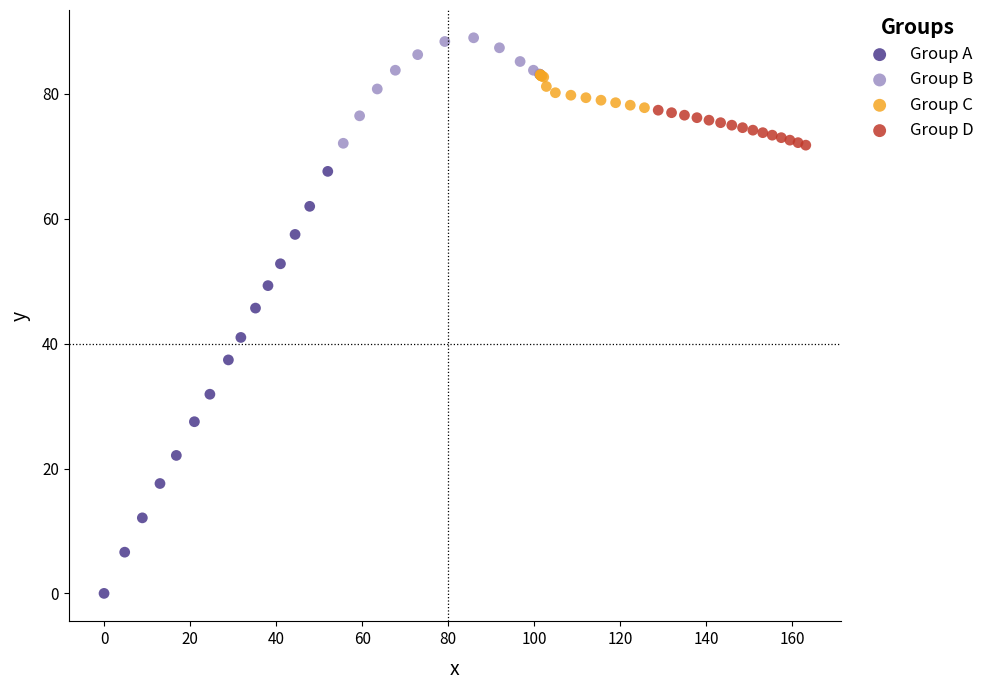

Which series reaches the minimum Y coordinate?

Group A